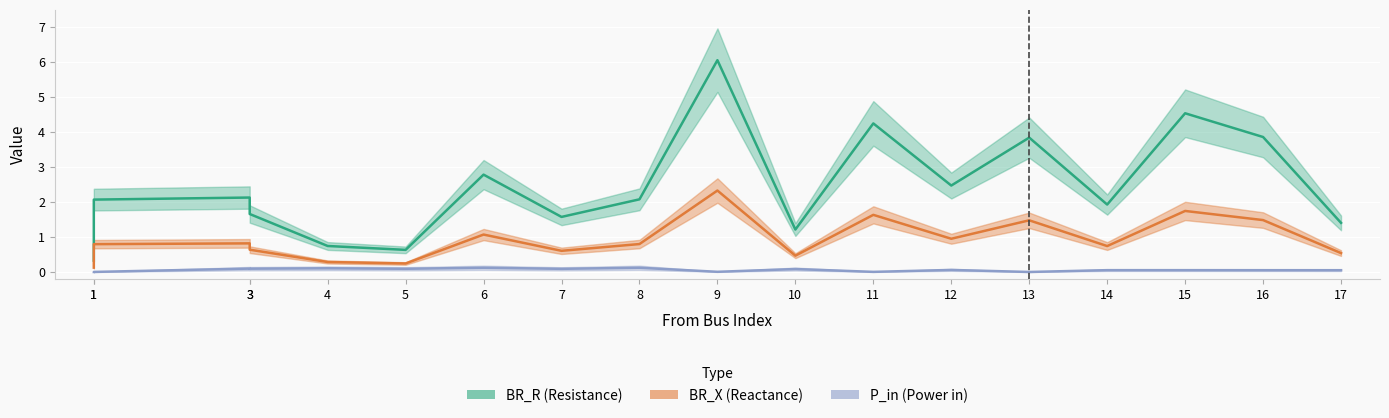

How many interior local peaks does the BR_X series have?

6